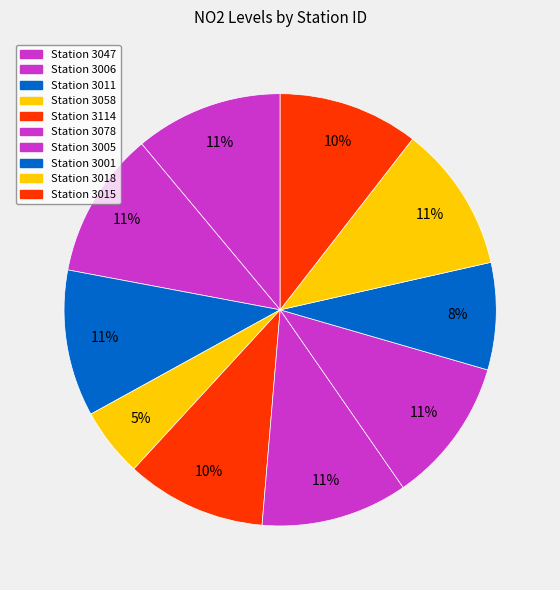

Count the number of slices in the pie.

10